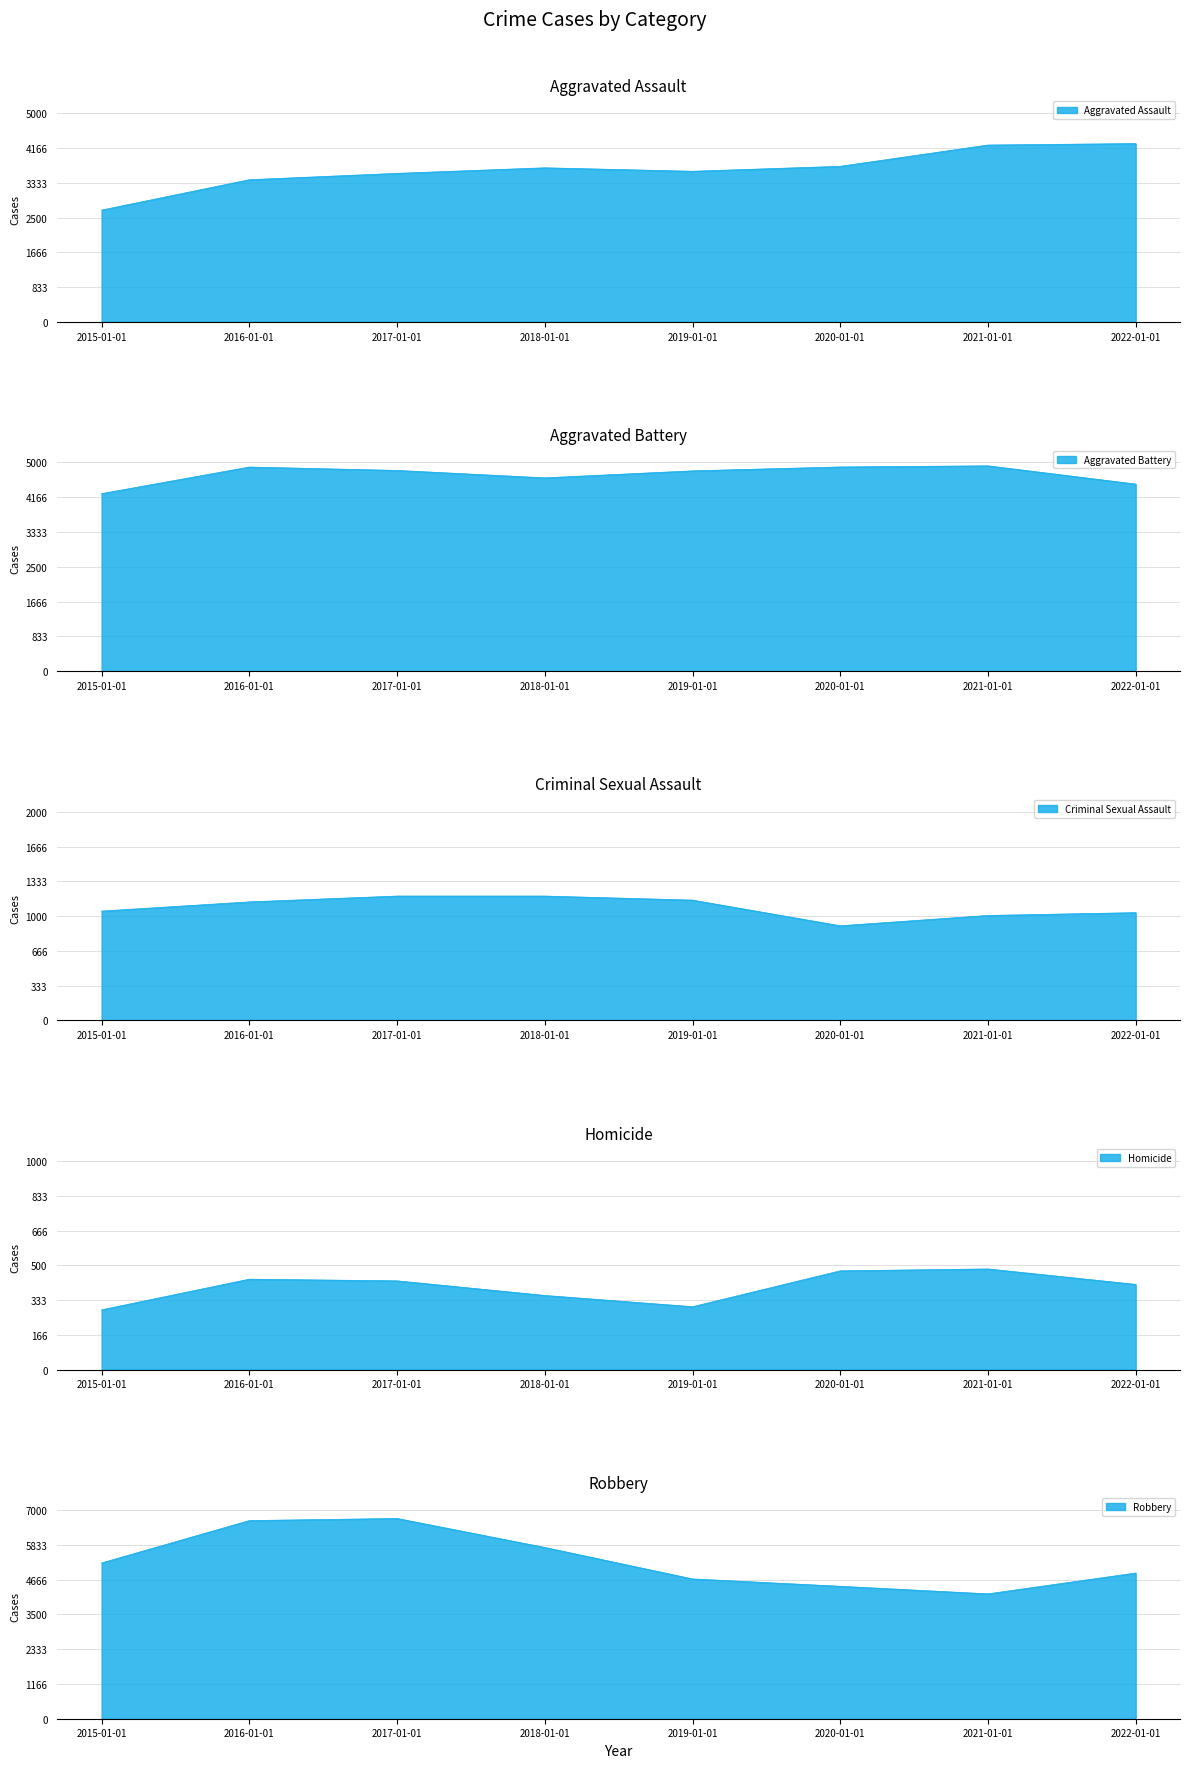

Where is Aggravated Battery nearest to the value 4586?

2018-01-01